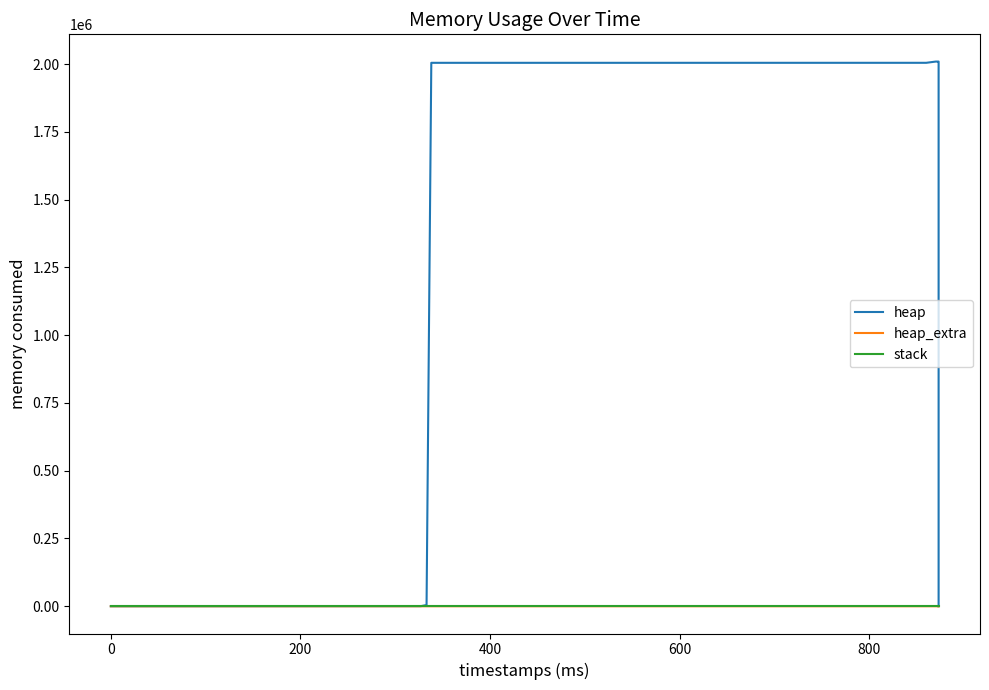

Which series has the largest range (max minus min)?

heap